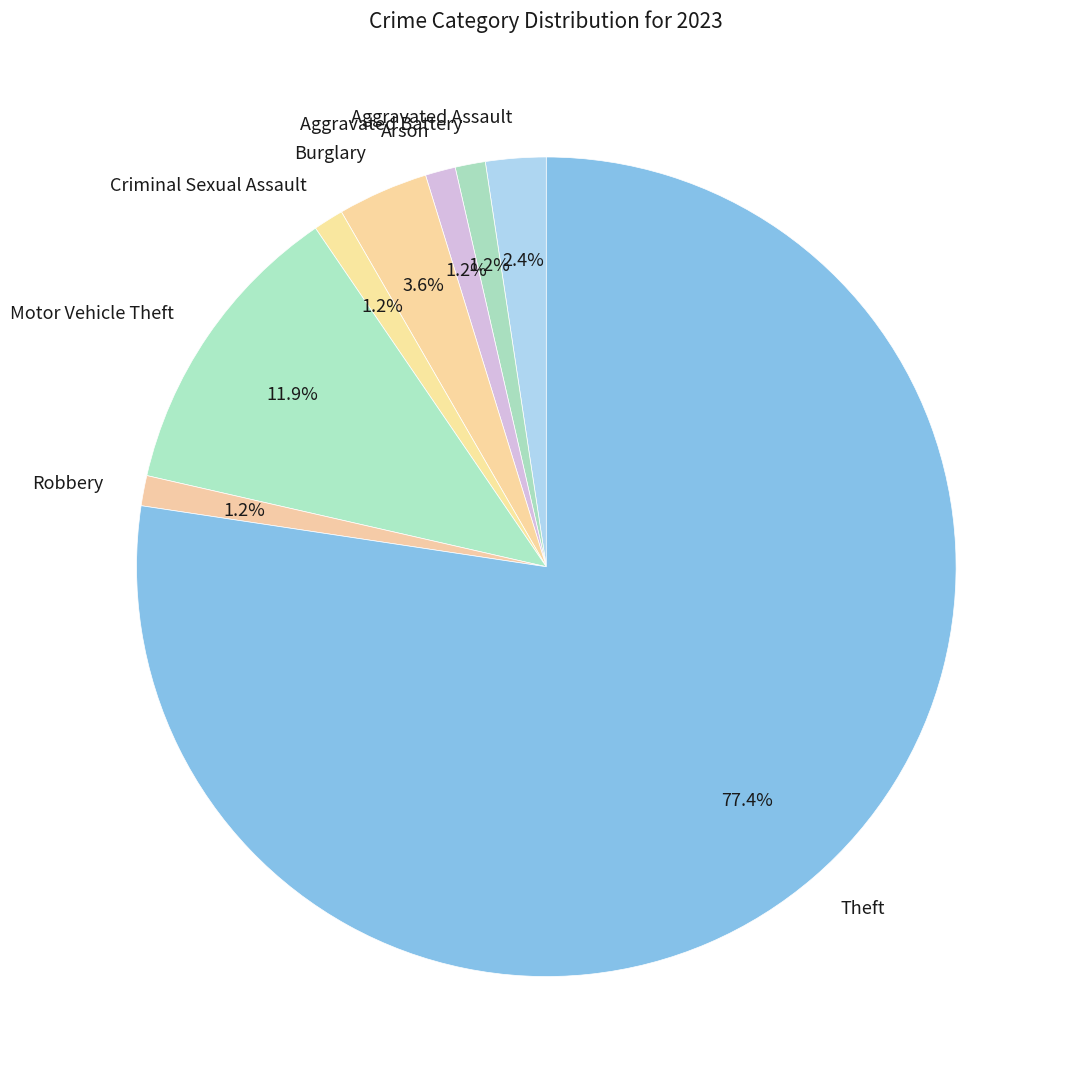

True or false: Arson accounts for 1% of the total.

True